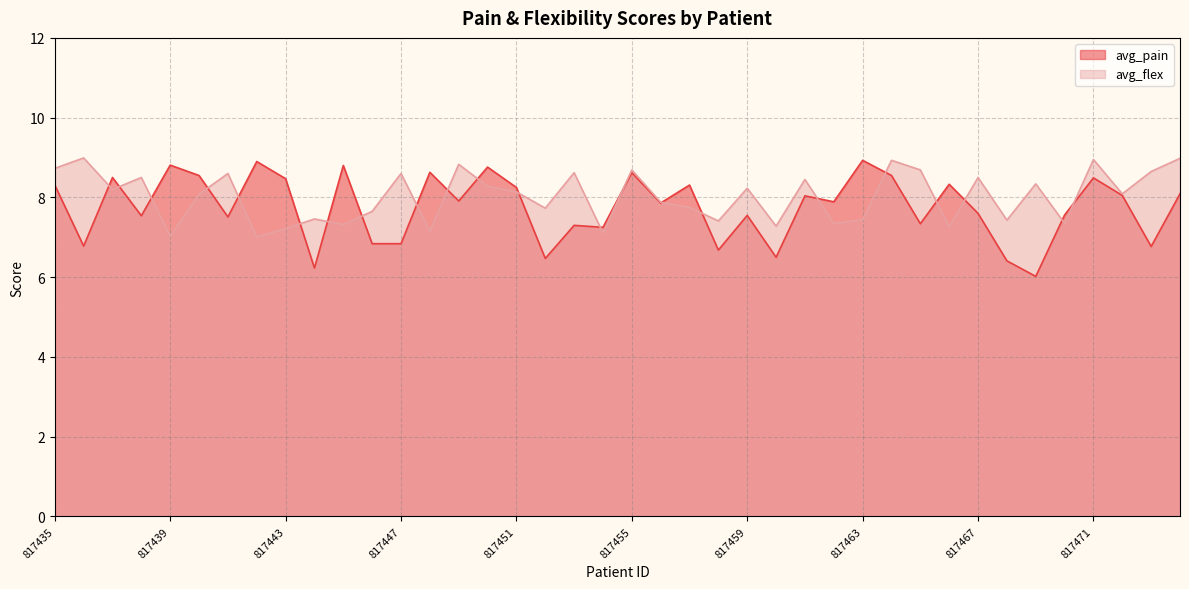

How many values in the avg_flex series exceed 8?

22